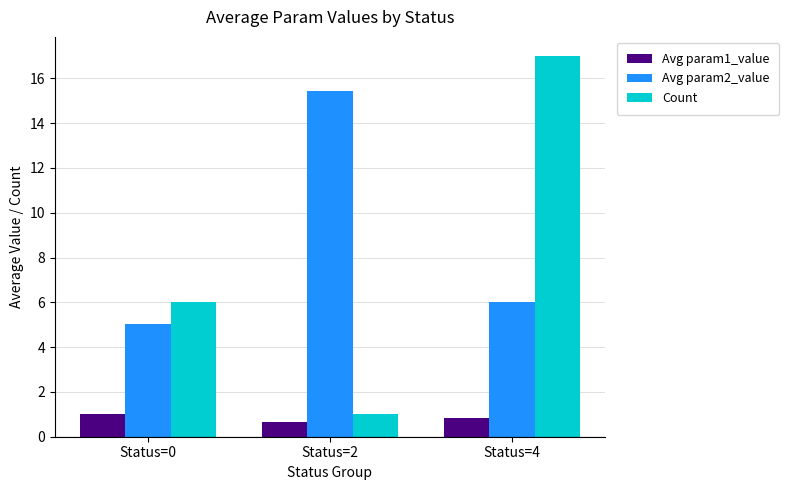

Rank the series at Status=4 from lowest to highest value.

Avg param1_value, Avg param2_value, Count